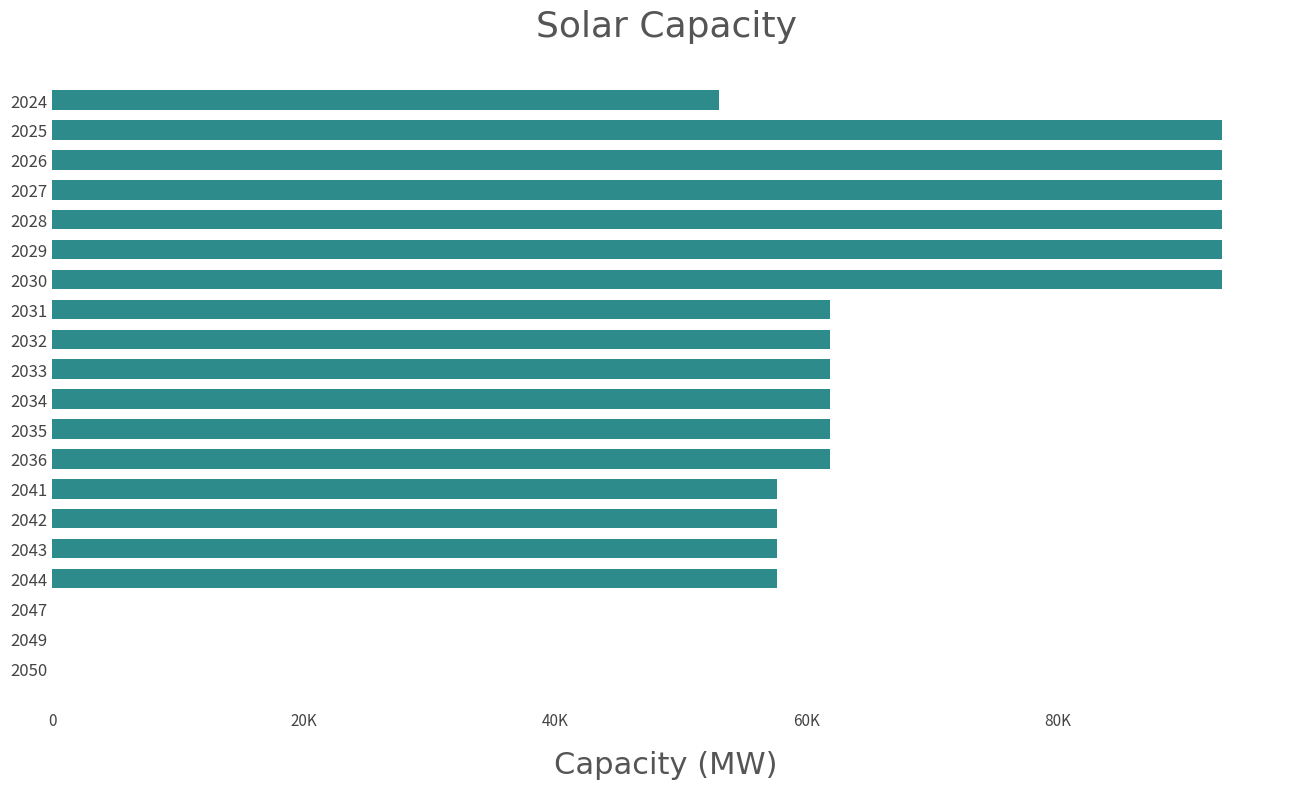

Are the bars horizontal?

Yes